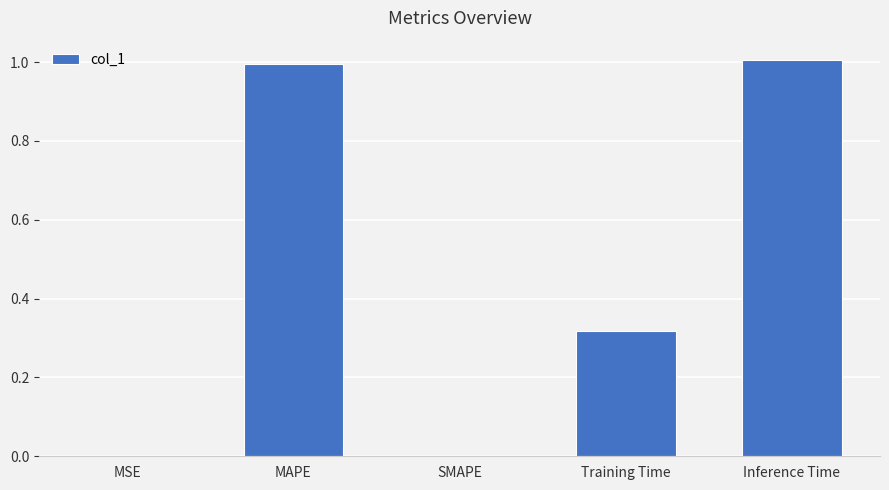

What is the maximum value shown in the chart?

1.0